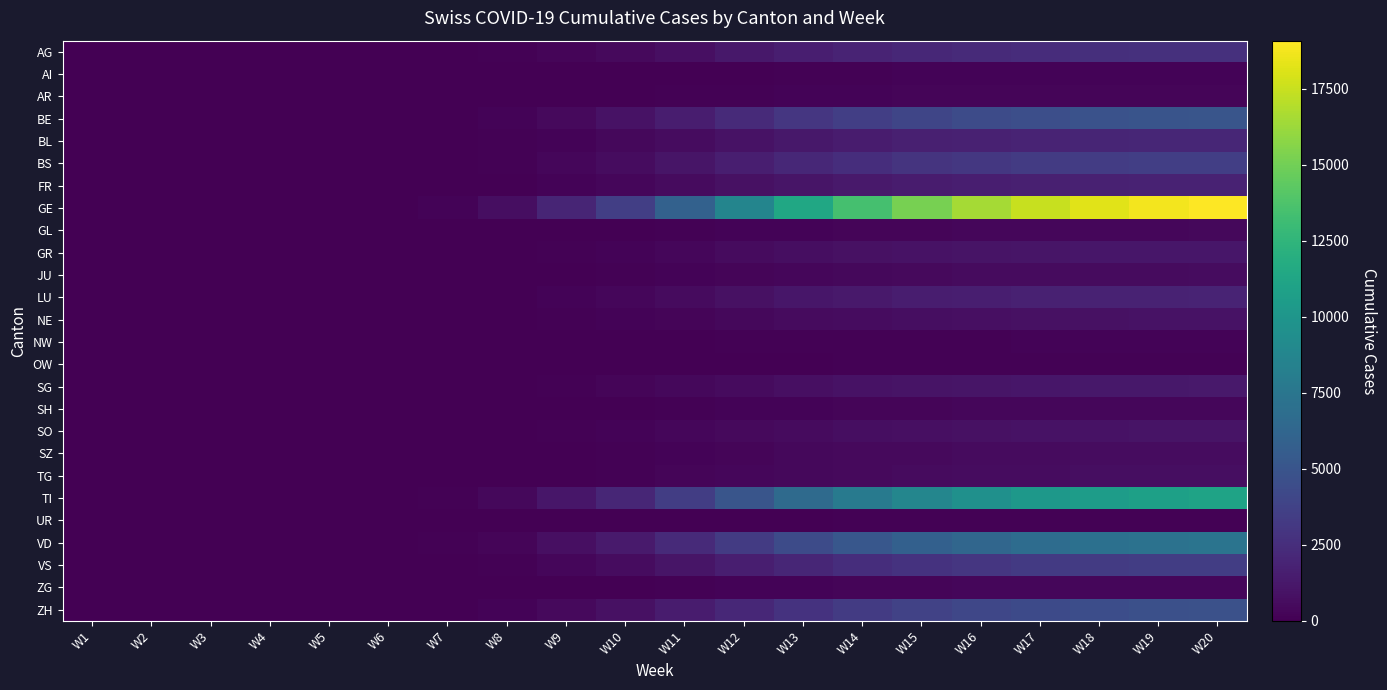

Which has a higher value, W6 or W1?

W6